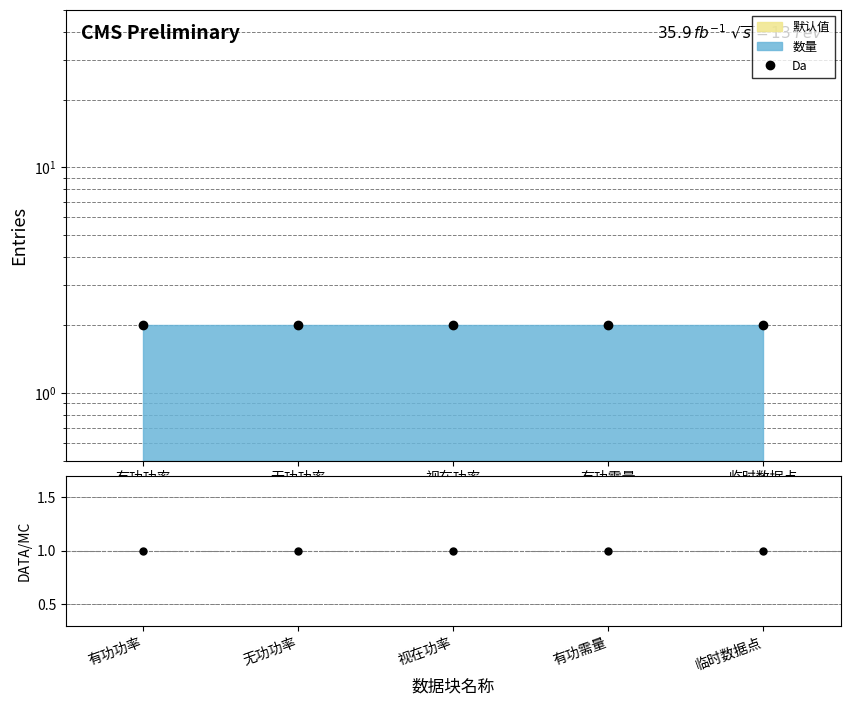

Is it true that DATA/MC equals 0 at 无功功率?

False